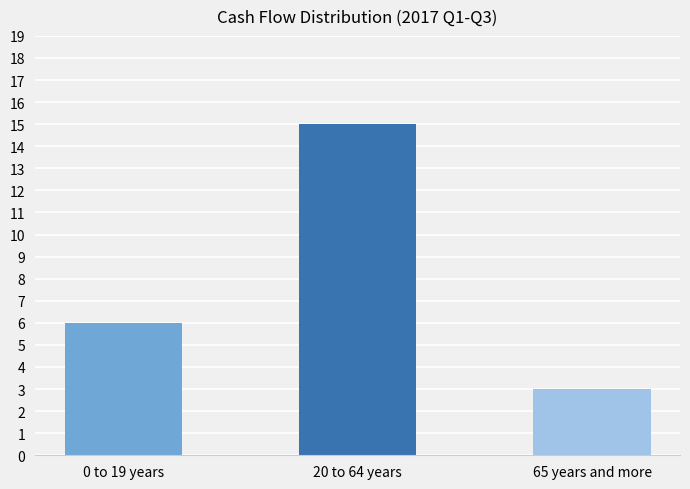

At which category does the chart reach its minimum across all series?

65 years and more